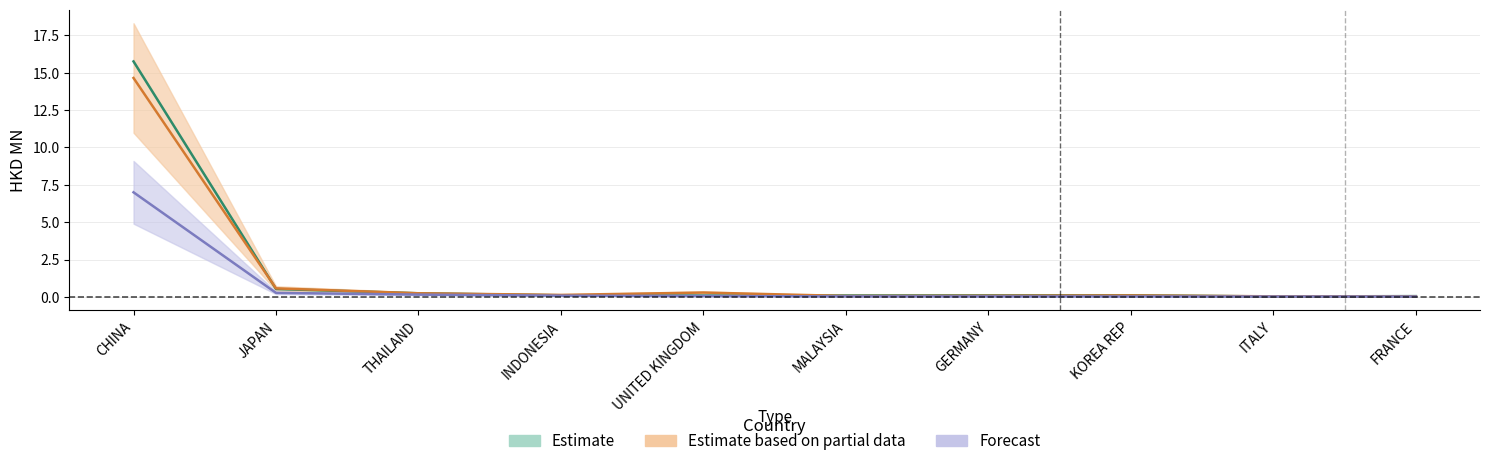

Which series has the largest range (max minus min)?

201612